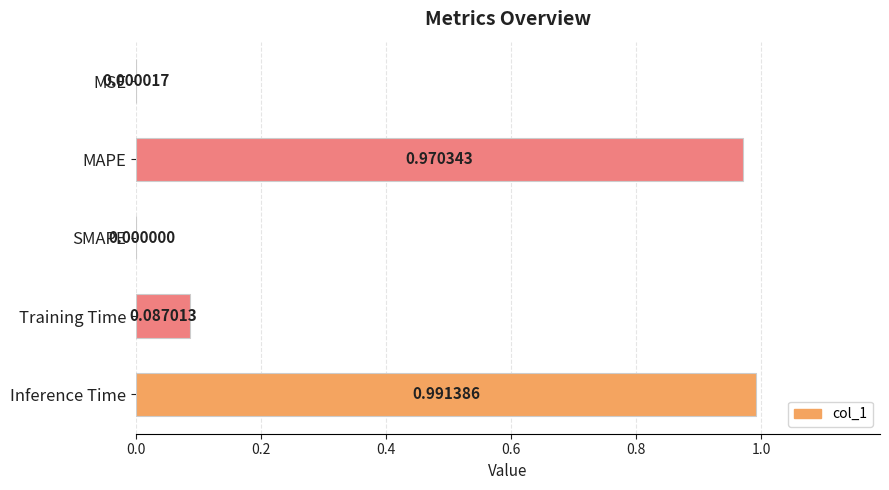

Where is the data nearest to the value 0?

SMAPE